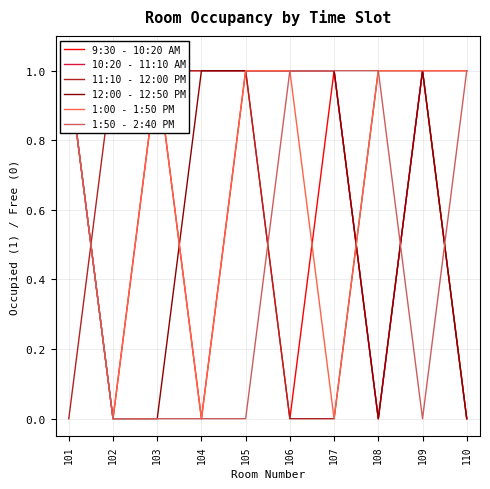

Reading right to left, extract all data points from this chart.

9:30 - 10:20 AM: 110=0	109=1	108=0	107=1	106=0	105=1	104=0	103=1	102=0	101=1
10:20 - 11:10 AM: 110=1	109=1	108=0	107=1	106=1	105=1	104=1	103=1	102=1	101=1
11:10 - 12:00 PM: 110=0	109=1	108=1	107=0	106=0	105=1	104=1	103=1	102=1	101=0
12:00 - 12:50 PM: 110=0	109=1	108=0	107=1	106=1	105=1	104=1	103=0	102=0	101=1
1:00 - 1:50 PM: 110=1	109=1	108=1	107=0	106=1	105=1	104=0	103=1	102=0	101=1
1:50 - 2:40 PM: 110=1	109=0	108=1	107=1	106=1	105=0	104=0	103=0	102=0	101=1